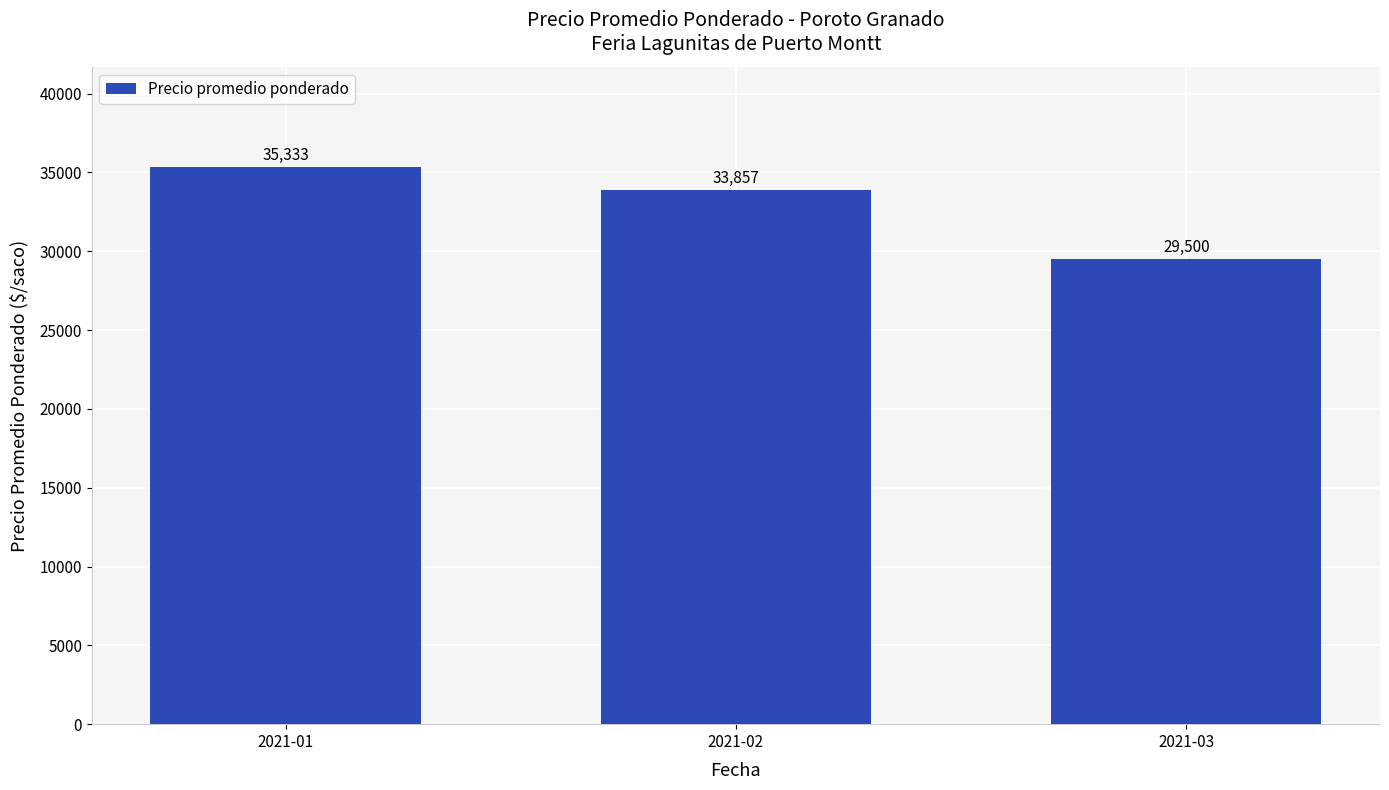

How many categories are shown in the chart?

3